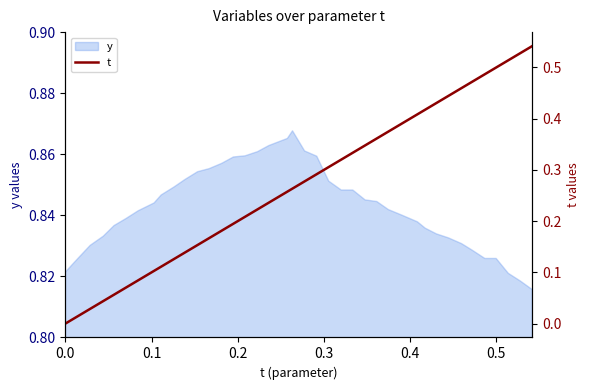

Reading right to left, list all the values displayed in this chart.

0.5	0.5	0.5	0.5	0.5	0.5	0.5	0.4	0.4	0.4	0.4	0.4	0.4	0.4	0.3	0.3	0.3	0.3	0.3	0.3	0.3	0.3	0.2	0.2	0.2	0.2	0.2	0.2	0.2	0.1	0.1	0.1	0.1	0.1	0.1	0.1	0.0	0.0	0.0	0.0